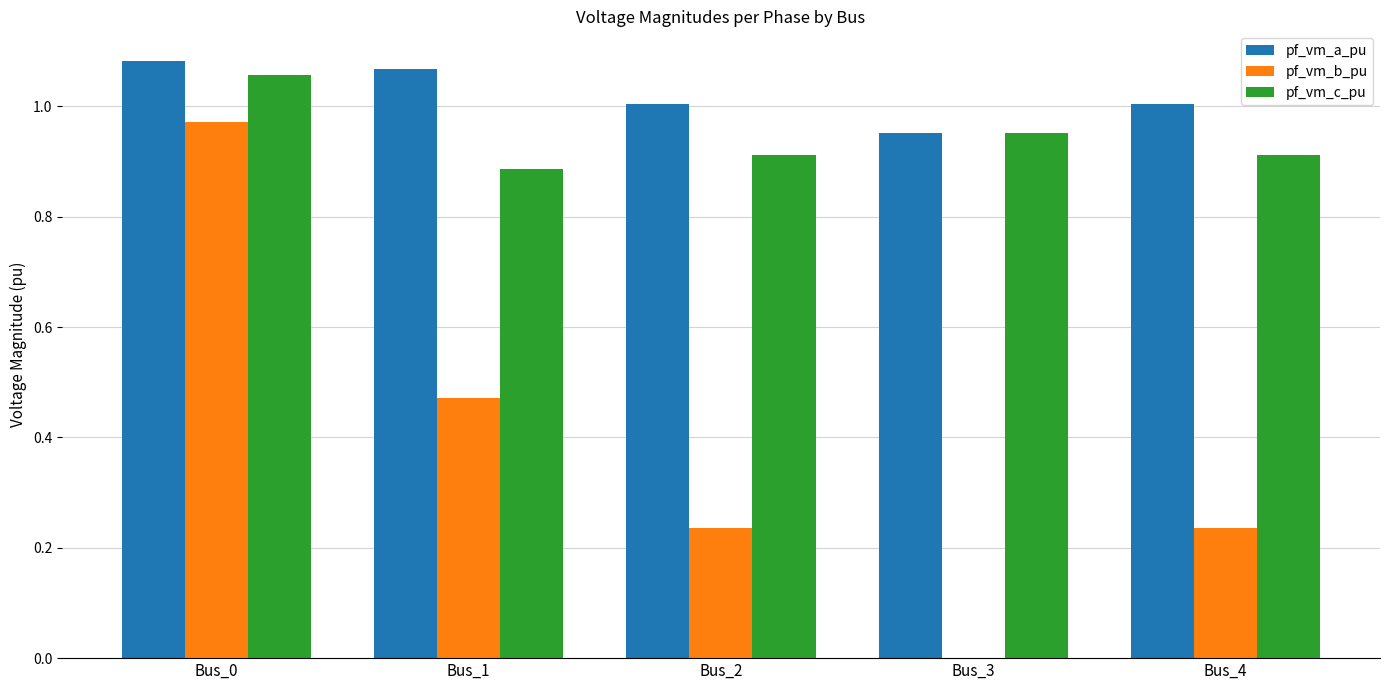

Is it true that pf_vm_a_pu equals 0.4 at Bus_3?

False